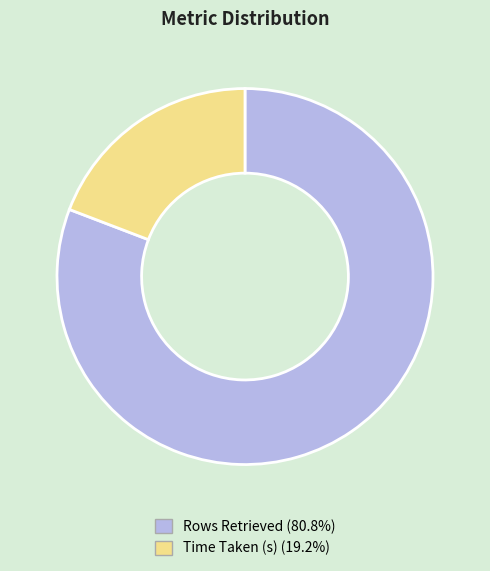

Does Time Taken (s) represent more than half of the total?

No